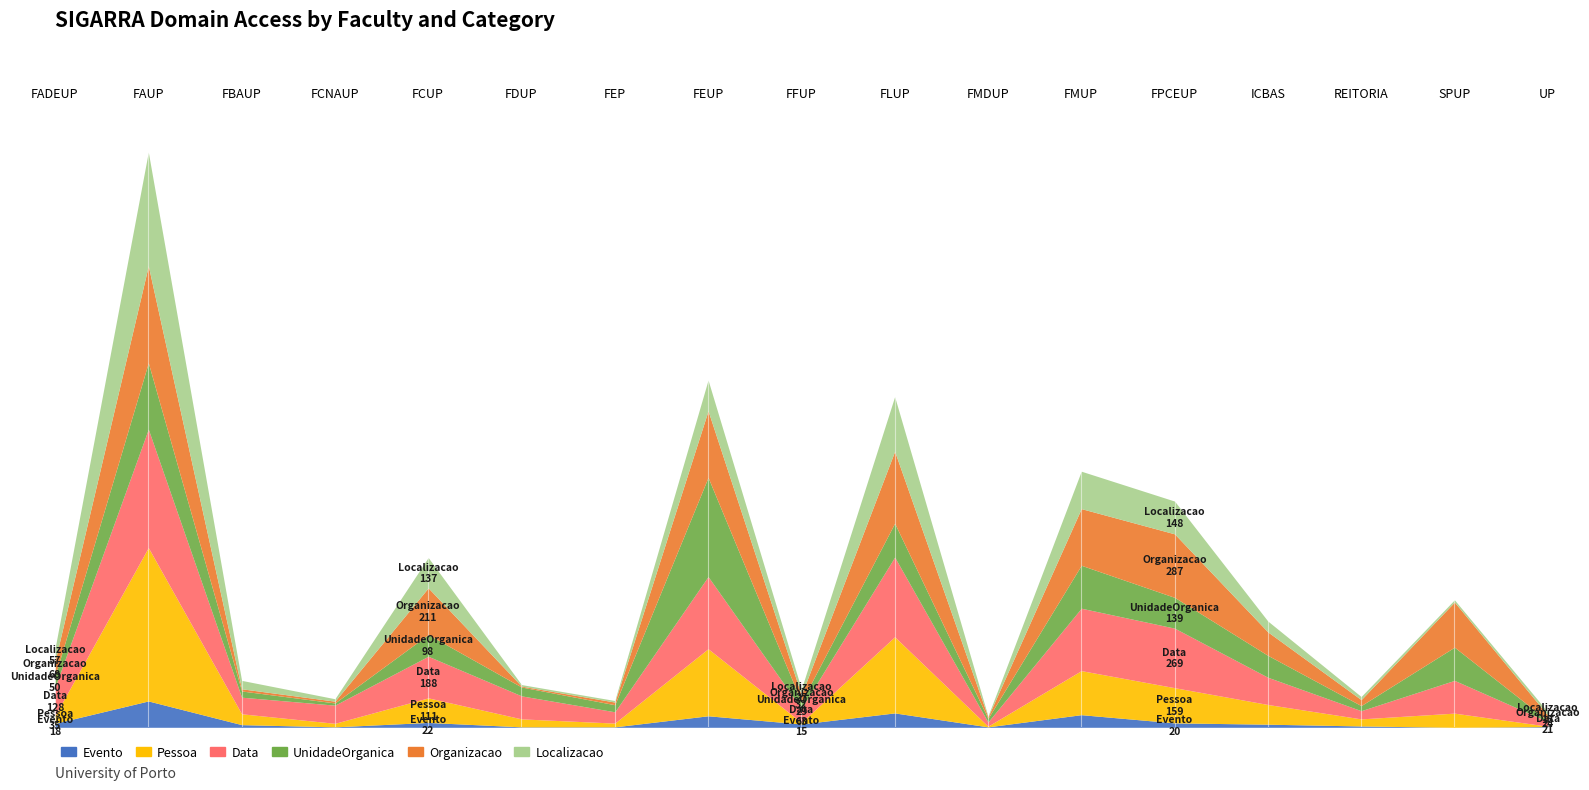

What is the label of the 4th point from the left?

FCNAUP